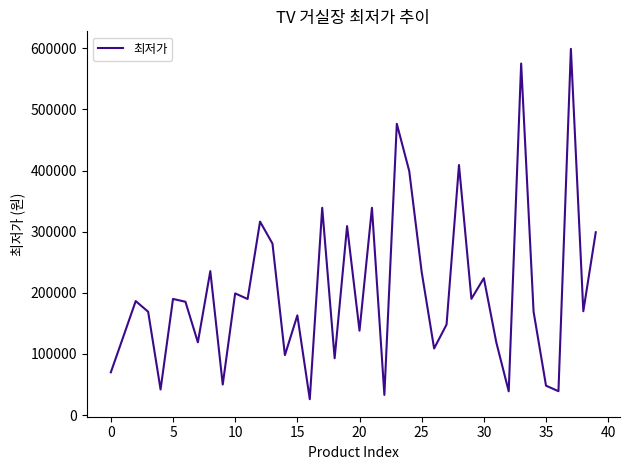

What is the difference between the maximum and minimum values?

573100